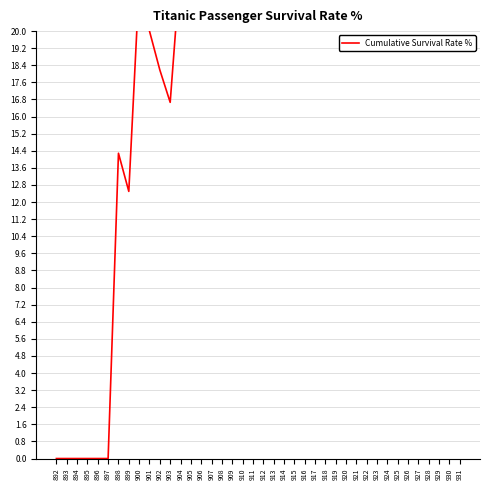

What is the greatest value displayed?

37.9